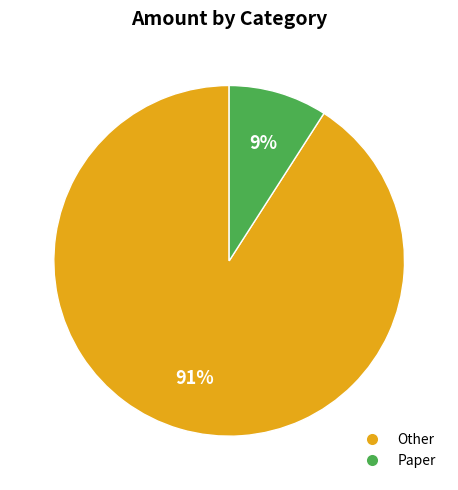

Rank the categories by value from lowest to highest.

Paper, Other